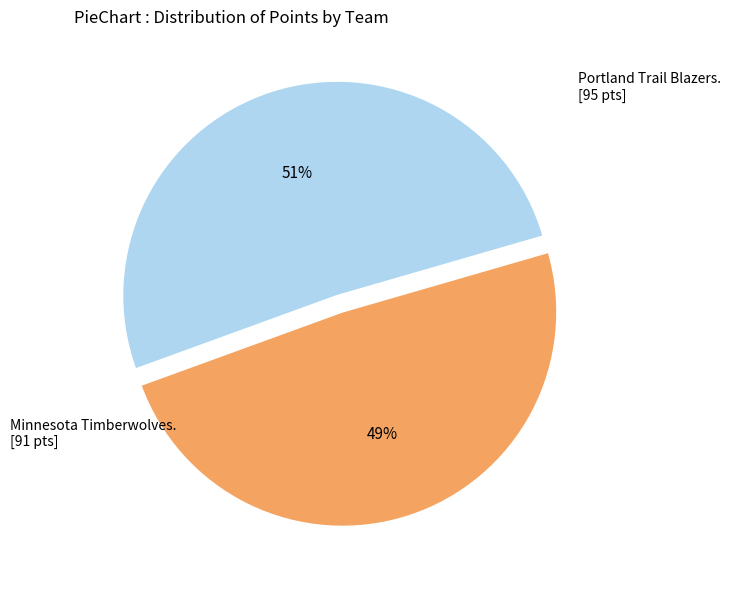

To the nearest percent, what is the difference between the largest and smallest slice percentages?

2%